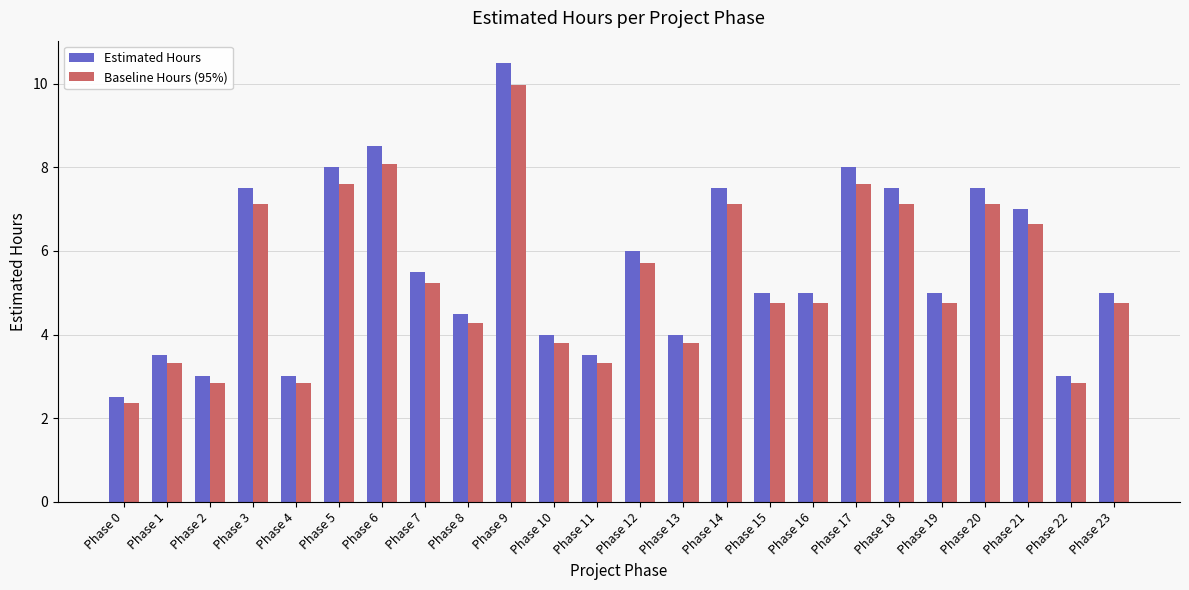

What is the sum of the Baseline Hours (95%) values at Phase 17 and Phase 18?

14.7